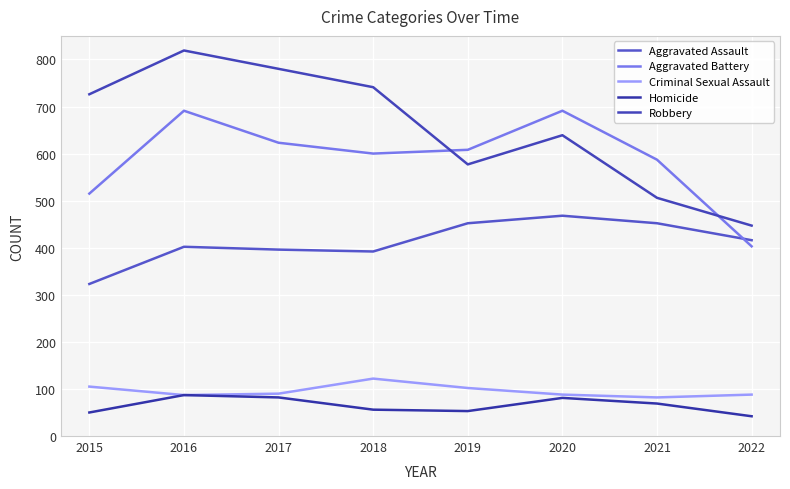

List the series in order of their peak value, lowest first.

Homicide, Criminal Sexual Assault, Aggravated Assault, Aggravated Battery, Robbery